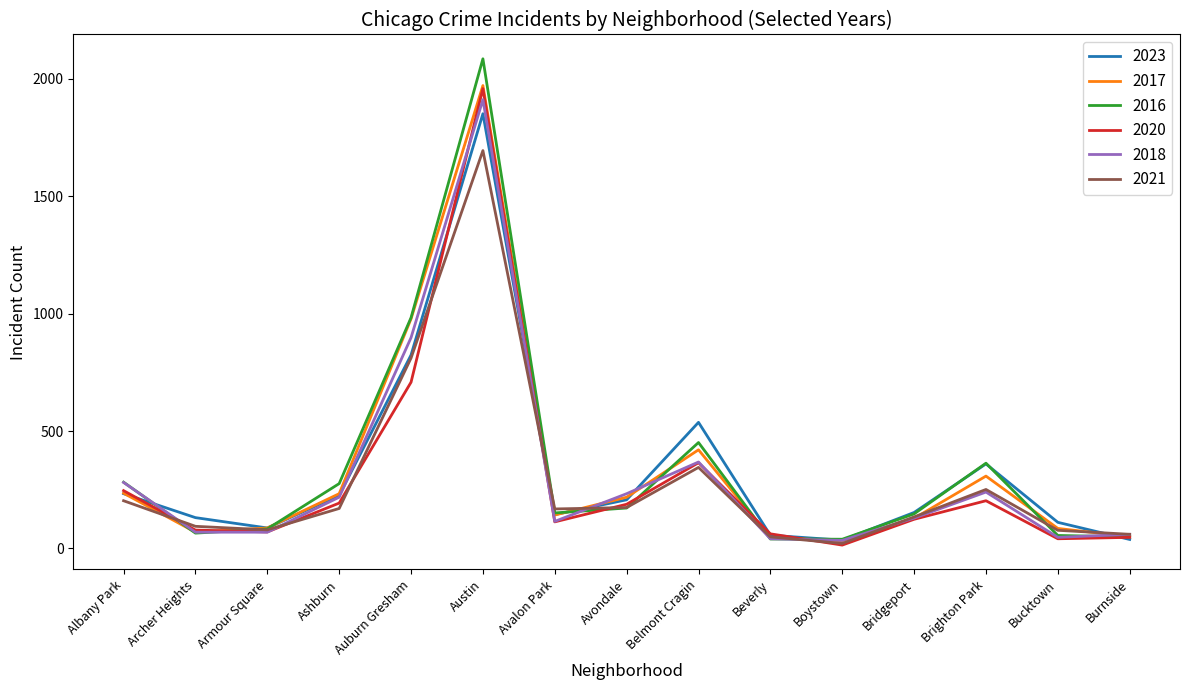

The value of 2023 at Auburn Gresham is 472. True or false?

False